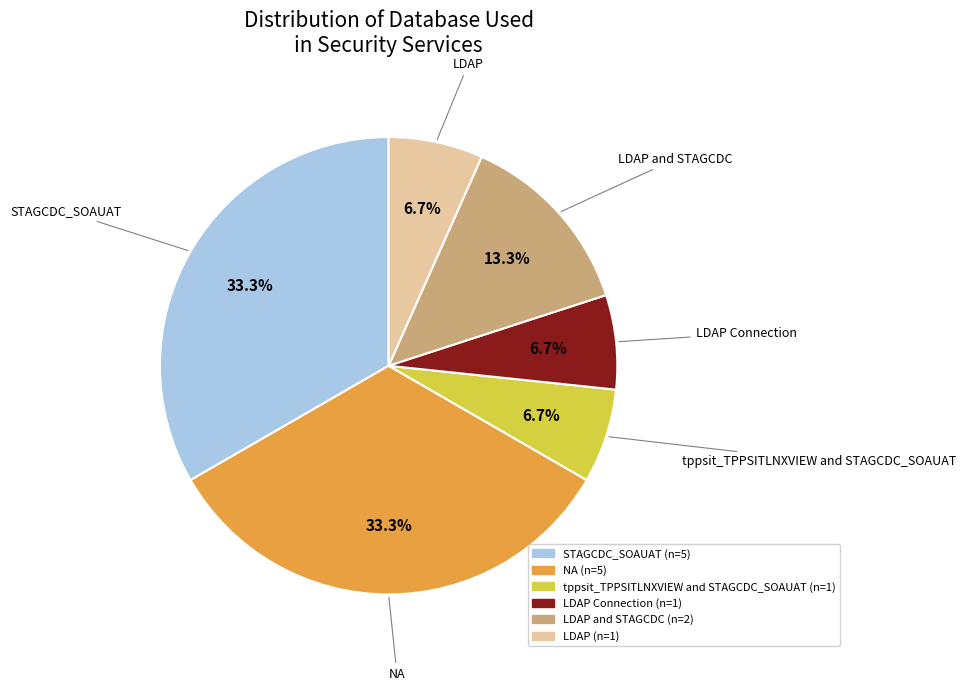

Approximately how many times larger is the value at LDAP and STAGCDC compared to LDAP?

2.0